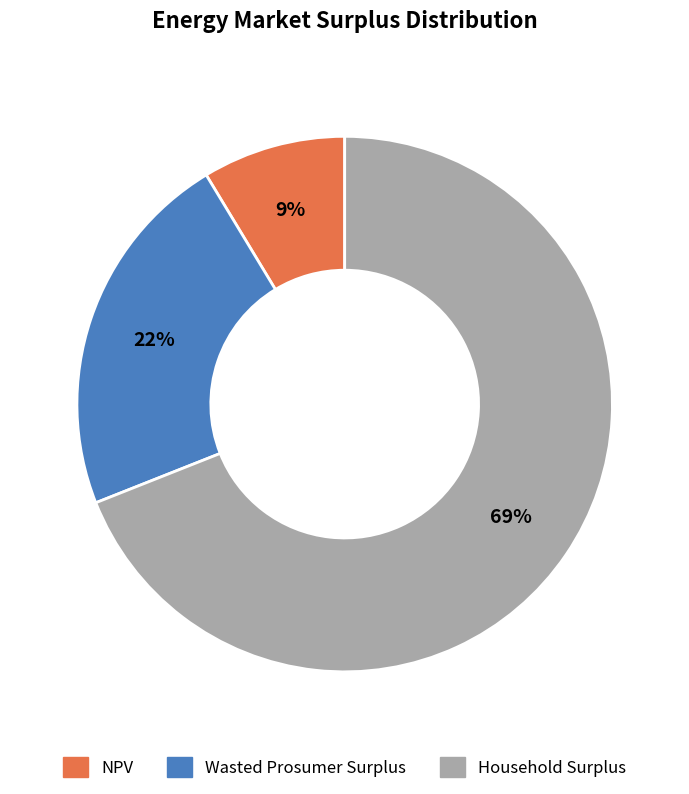

Combined, do Wasted Prosumer Surplus and Household Surplus account for over 50%?

Yes